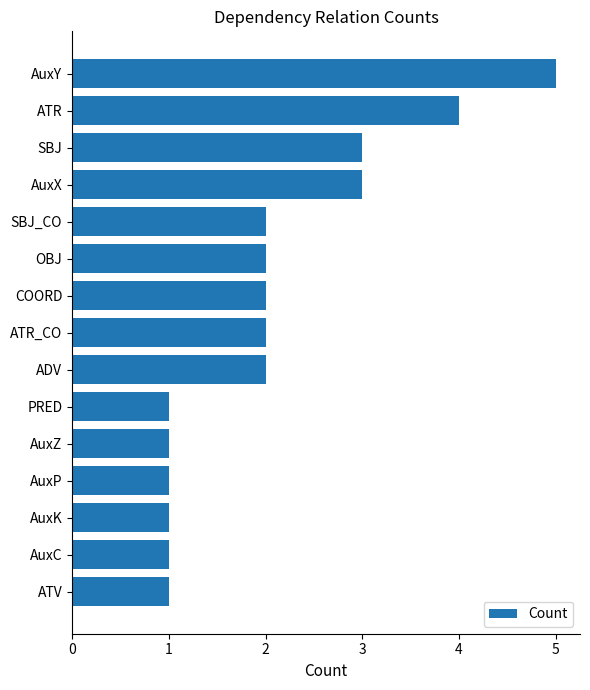

The chart shows a value of 3 at ADV. True or false?

False